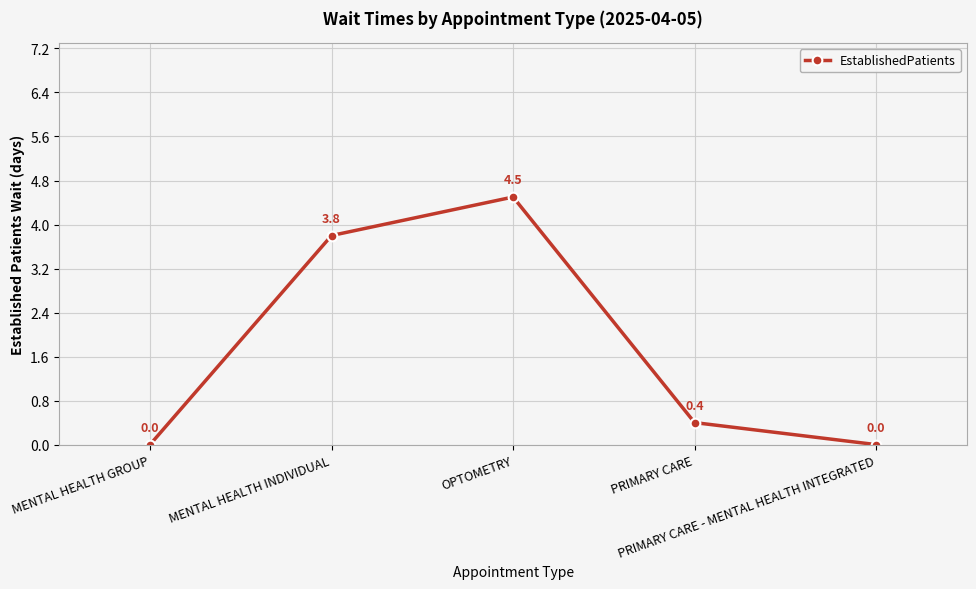

Is it true that the value at MENTAL HEALTH INDIVIDUAL is 3.8?

True